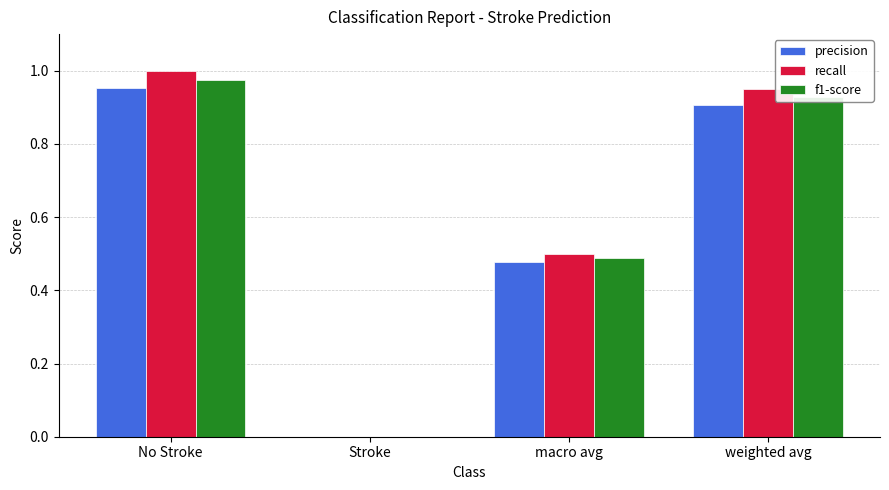

How many values in f1-score are above zero?

3